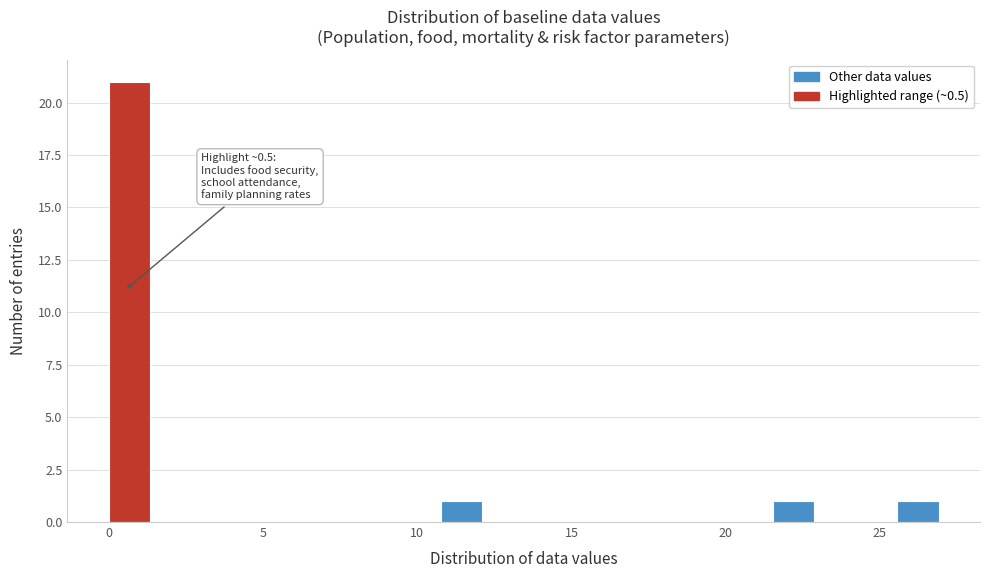

Around what value on the x-axis is the tallest bar? Give the approximate position of its centre, as read against the axis.

0.5